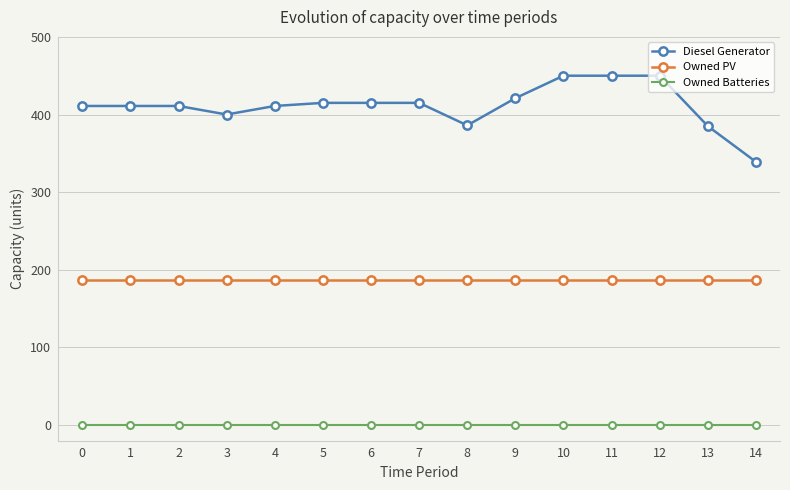

What is the highest value of the Owned PV series?

187